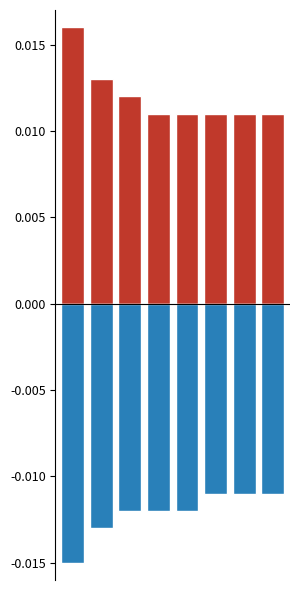

Which series changed the most between 1 and 6?

Positive capacity